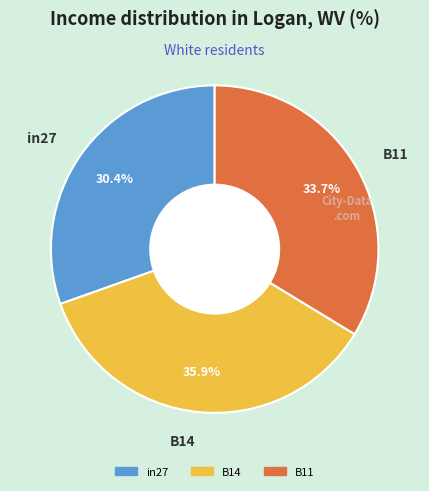

To the nearest percent, what percentage of the pie is in27?

30%